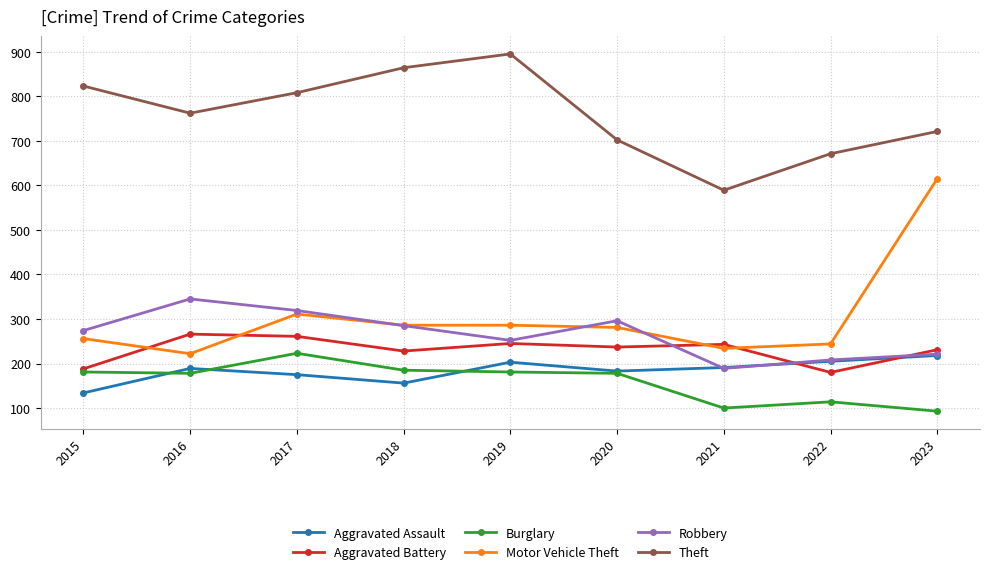

What is the value of the Aggravated Battery point at the 5th from the left?

245